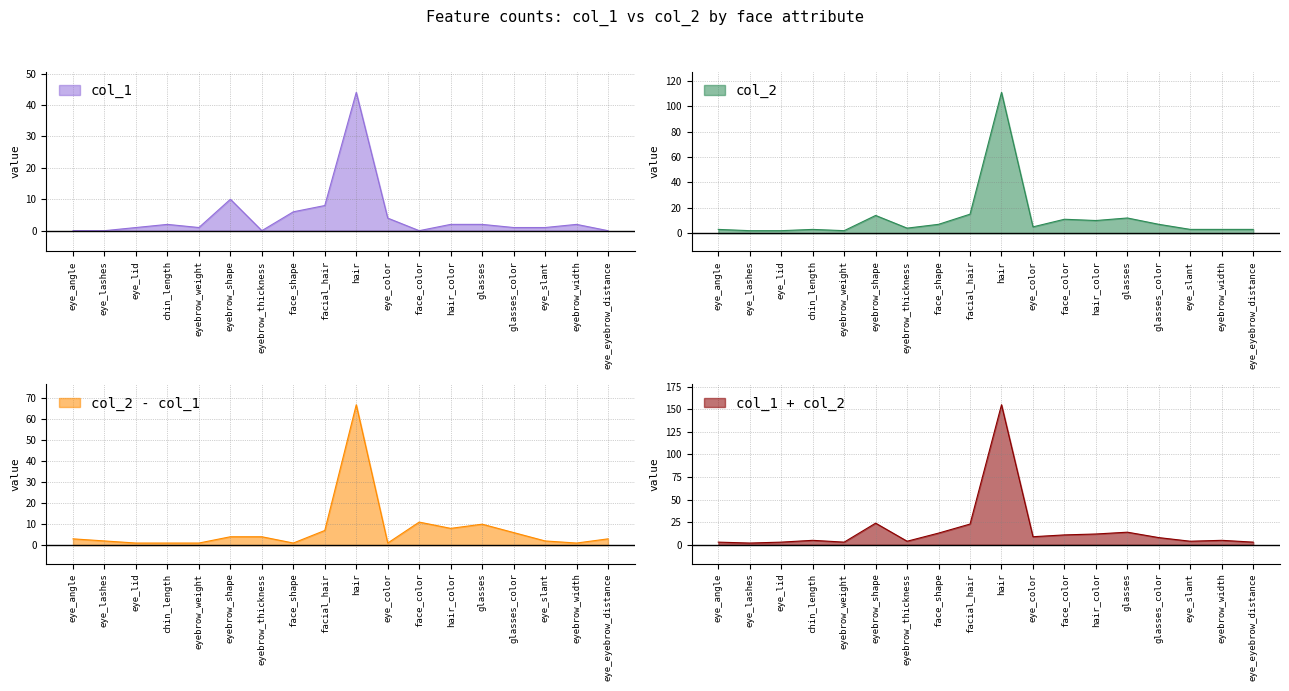

At which category does col_1 reach its first local valley?

eyebrow_weight